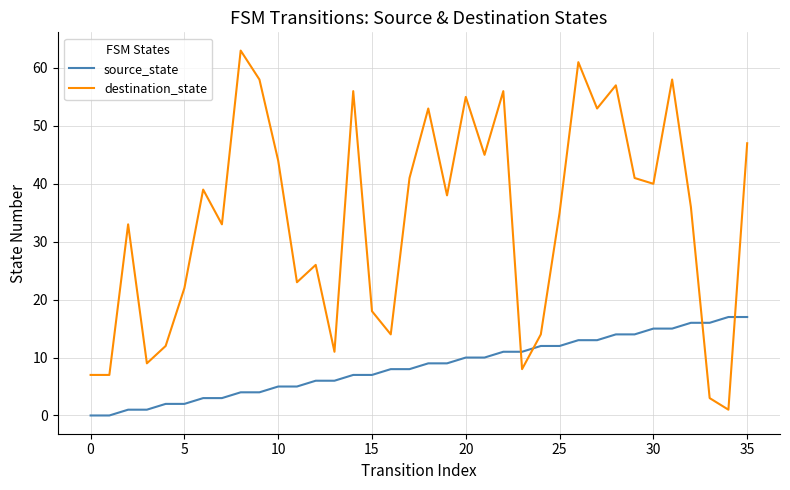

List the series in order of their peak value, lowest first.

source_state, destination_state